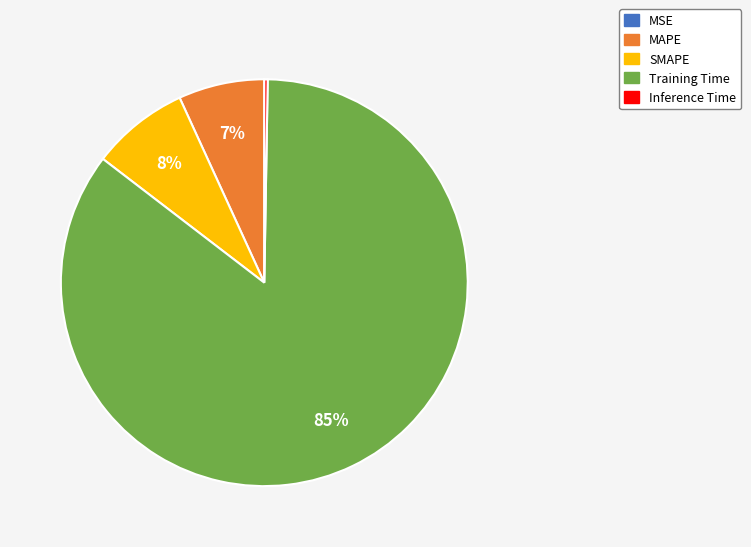

Which category has the biggest portion of the pie?

Training Time